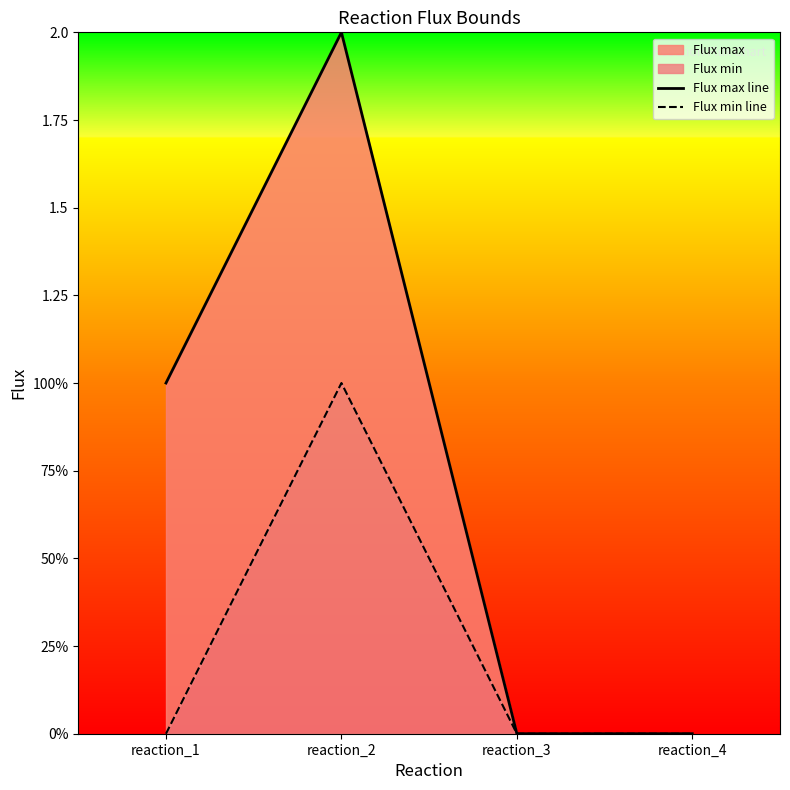

Is it true that Flux min line equals 0 at reaction_4?

True